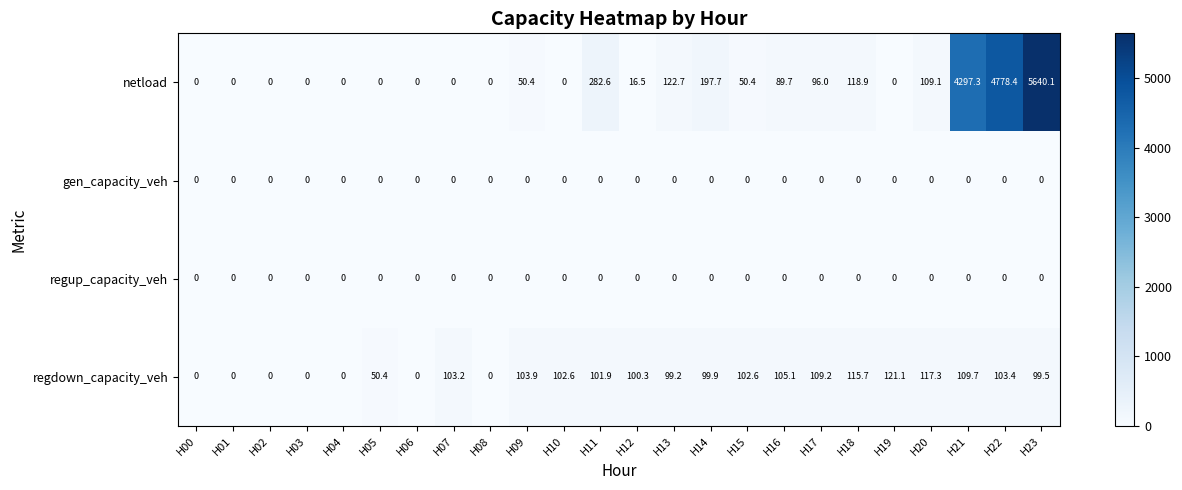

The netload series shows 146.6 at H16. True or false?

False